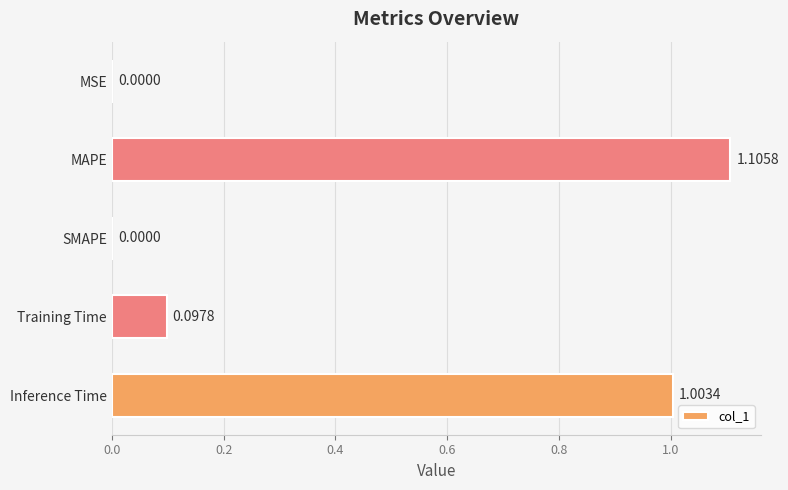

Which label corresponds to the largest value in the chart?

MAPE